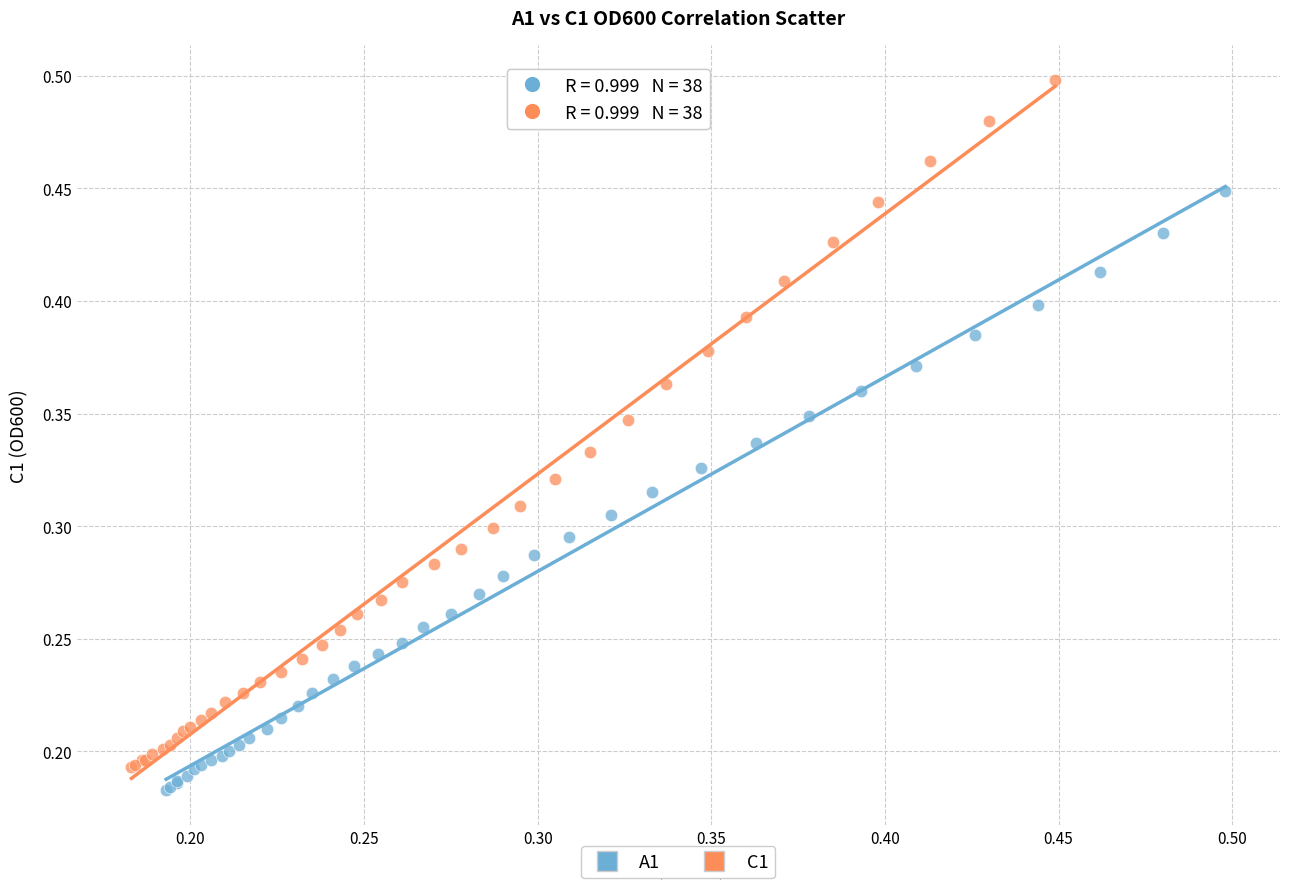

Which series reaches the minimum Y coordinate?

A1